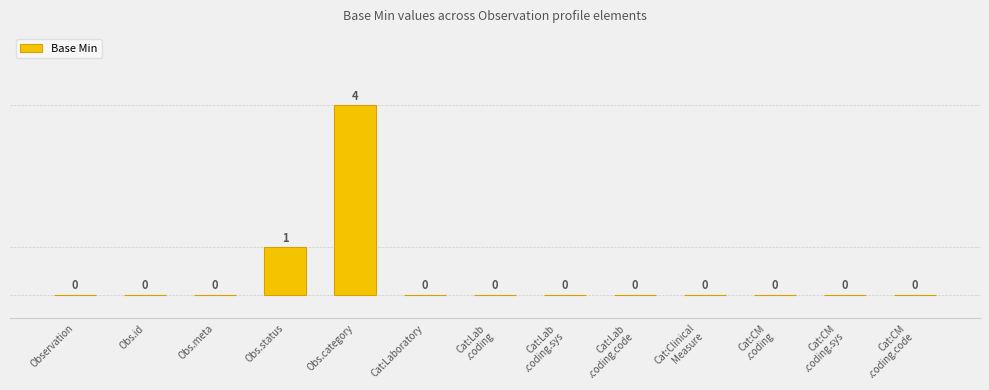

How many positive values are there?

2